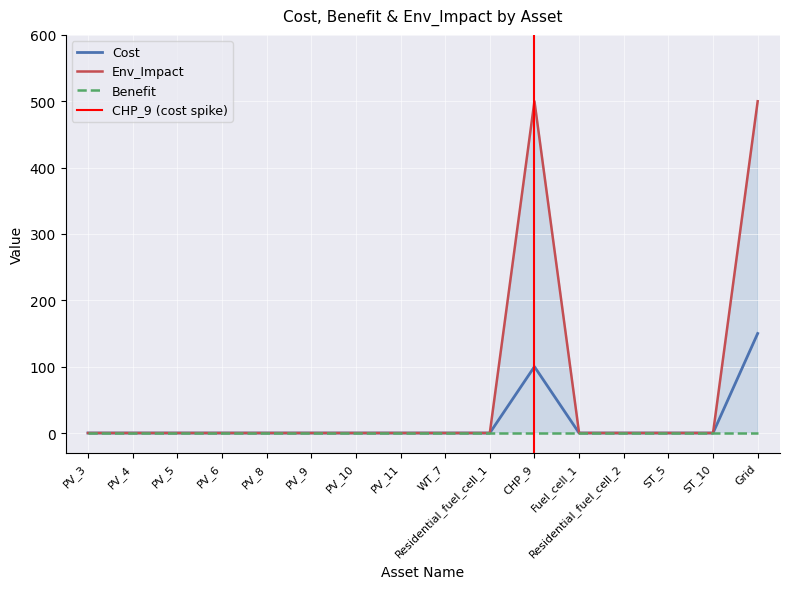

Between PV_3 and ST_5, which series saw the biggest shift?

Cost